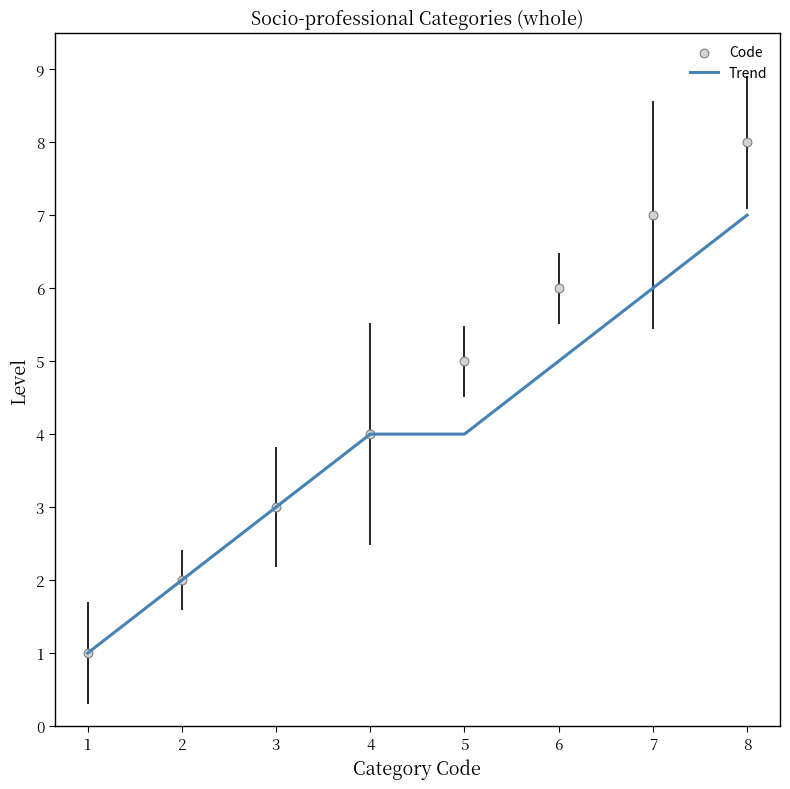

At how many categories does at least one series exceed 4?

4